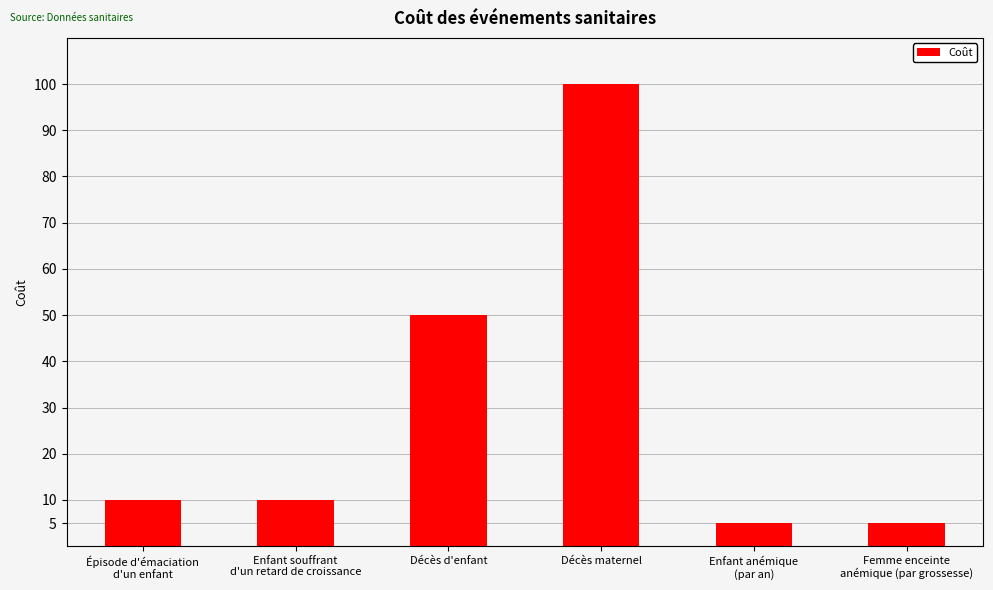

What position from the right is Enfant anémique
(par an)?

2